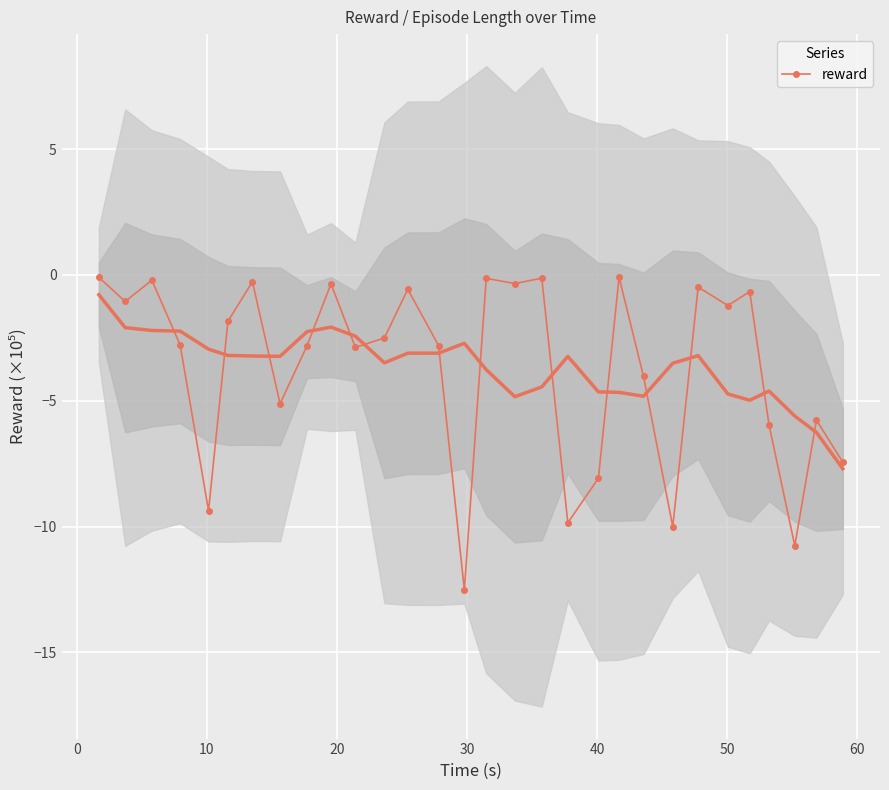

What is the value of the reward point at the 30th from the left?

-7.4